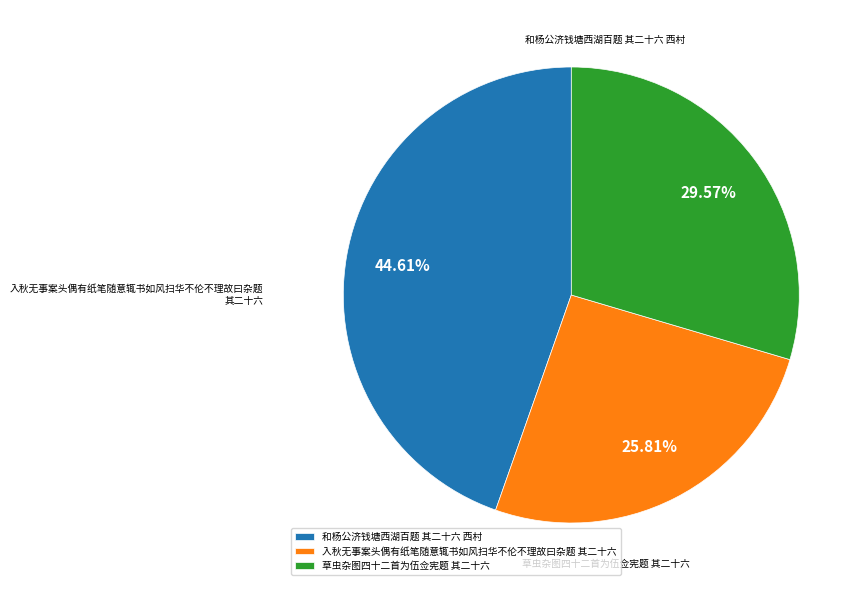

Is there a majority slice in this chart?

No